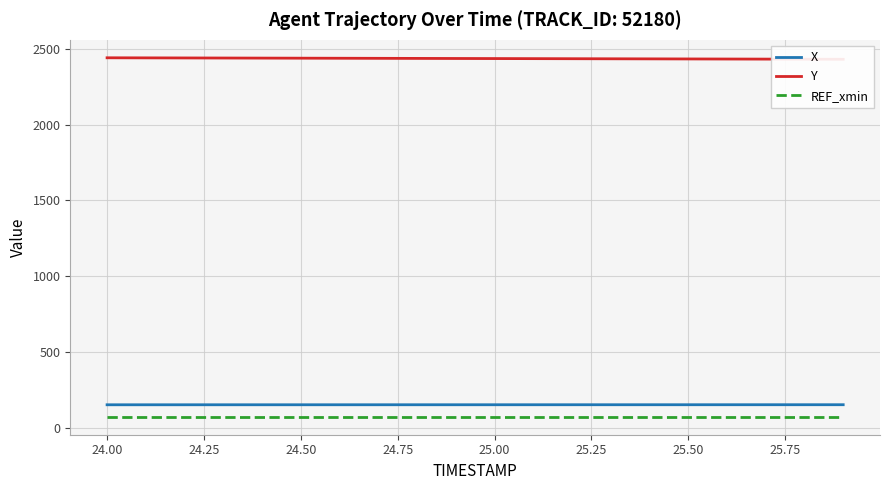

True or false: REF_xmin and X cross at least once.

False